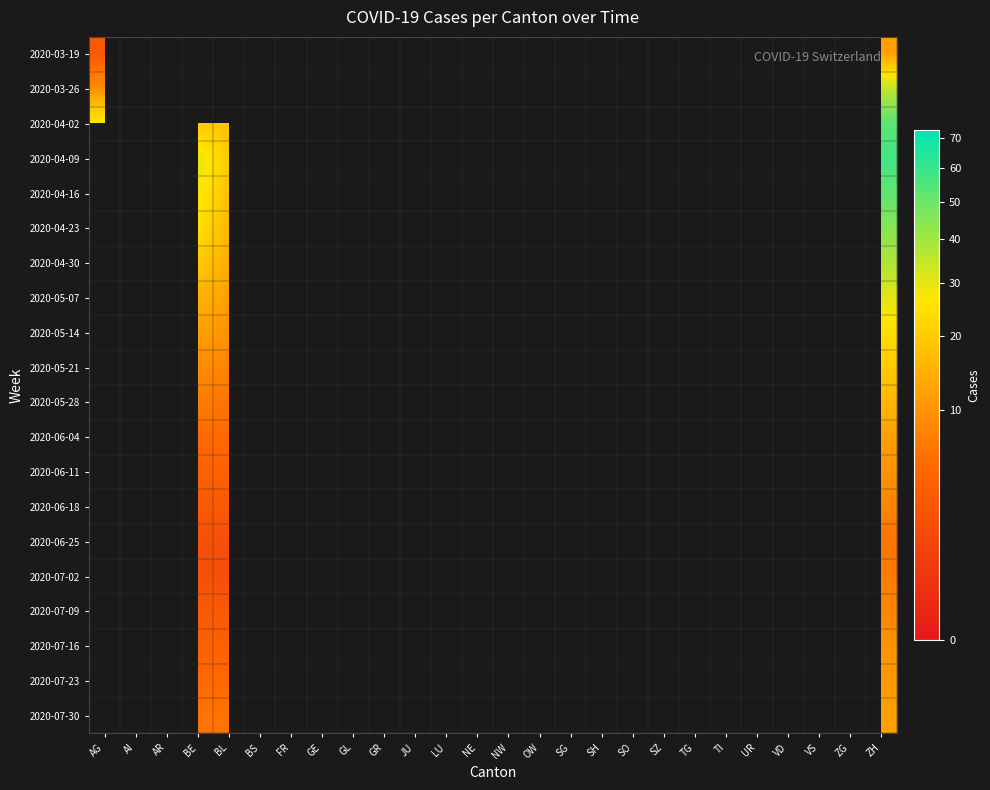

At which category does the chart reach its minimum across all series?

NE